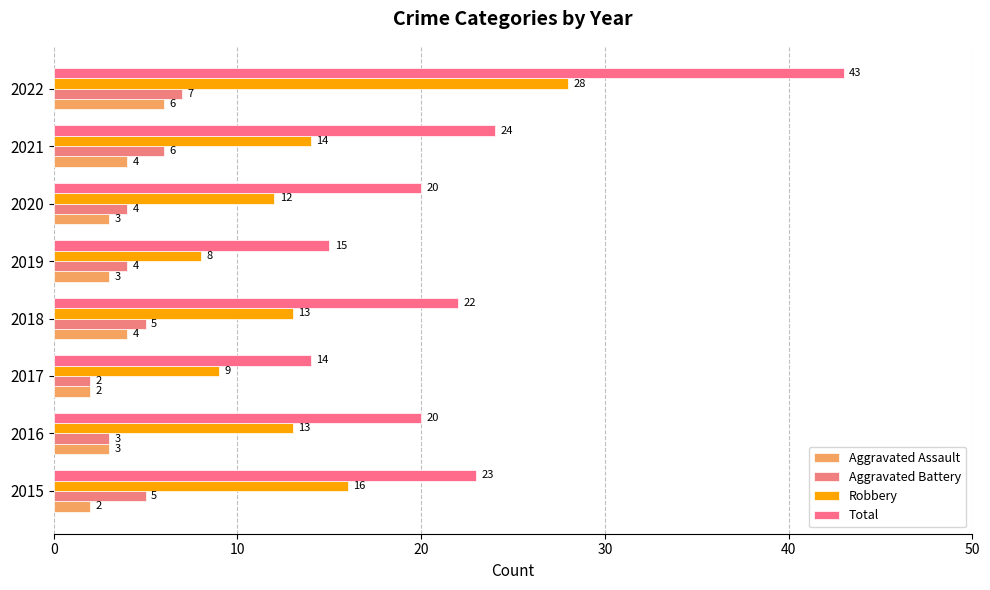

Count the Aggravated Assault values in the range 3 to 4.

5